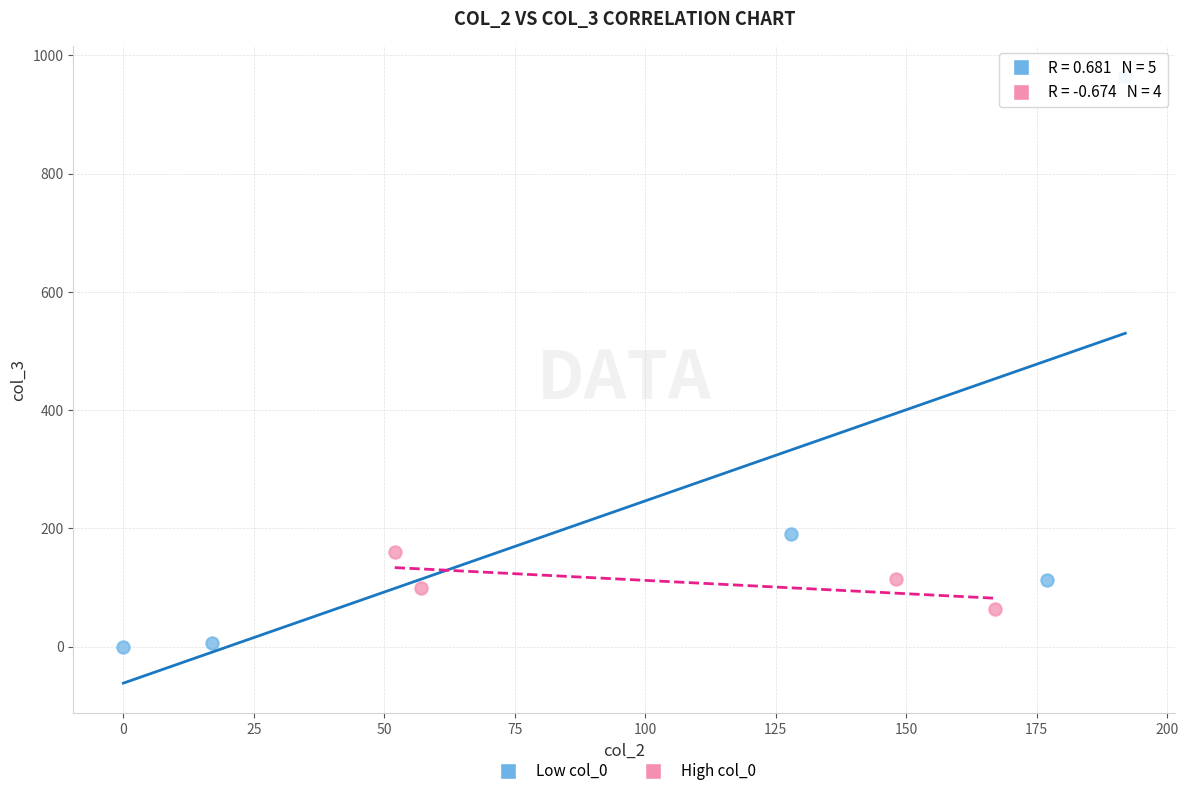

Which series reaches the minimum Y coordinate?

Low col_0